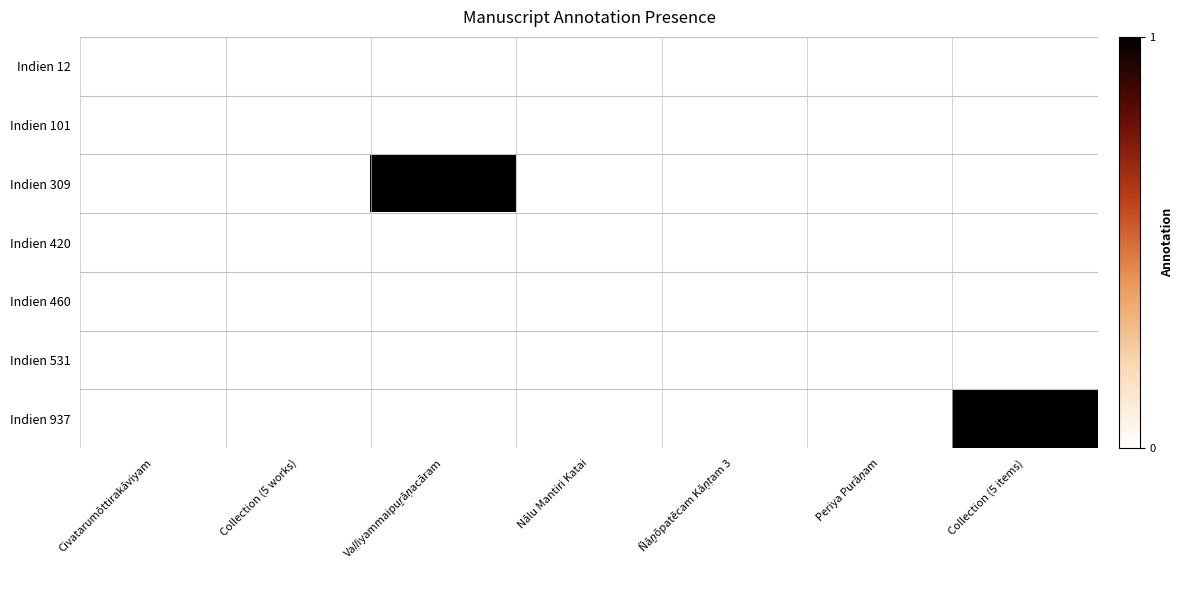

Rank the series at Collection (5 works) from lowest to highest value.

Indien 12, Indien 101, Indien 309, Indien 420, Indien 460, Indien 531, Indien 937